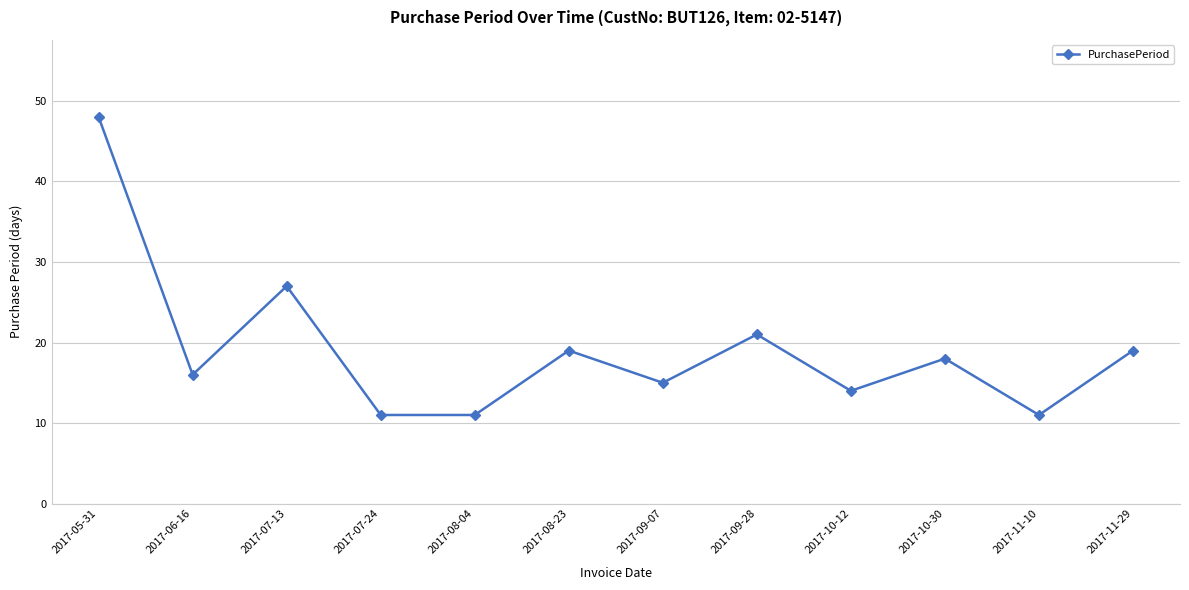

Is it true that the value at 2017-10-30 is 7?

False